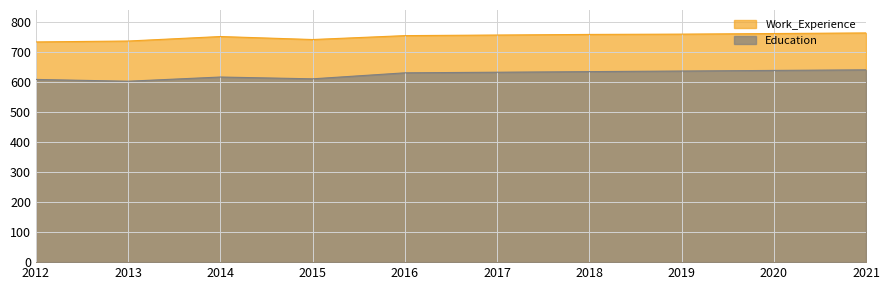

True or false: Education and Work_Experience intersect in this chart.

False